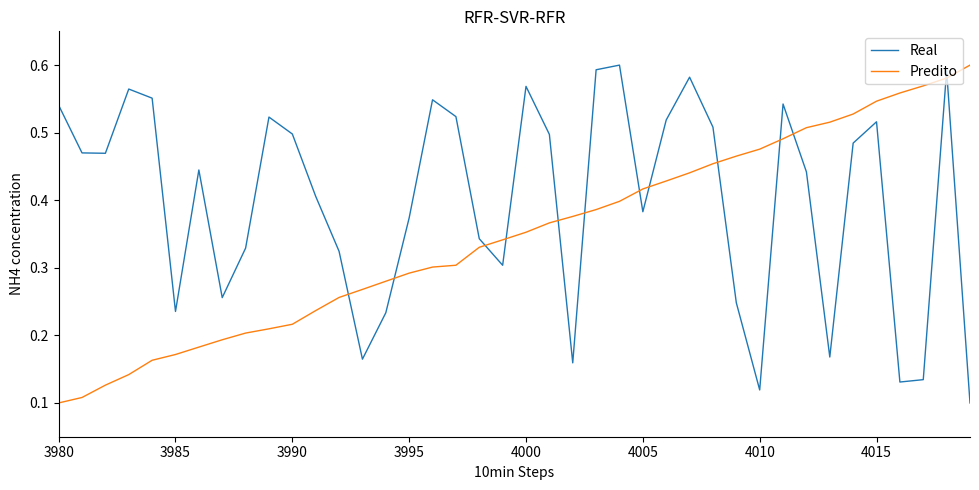

Rank the series by their average value, from lowest to highest.

Predito, Real